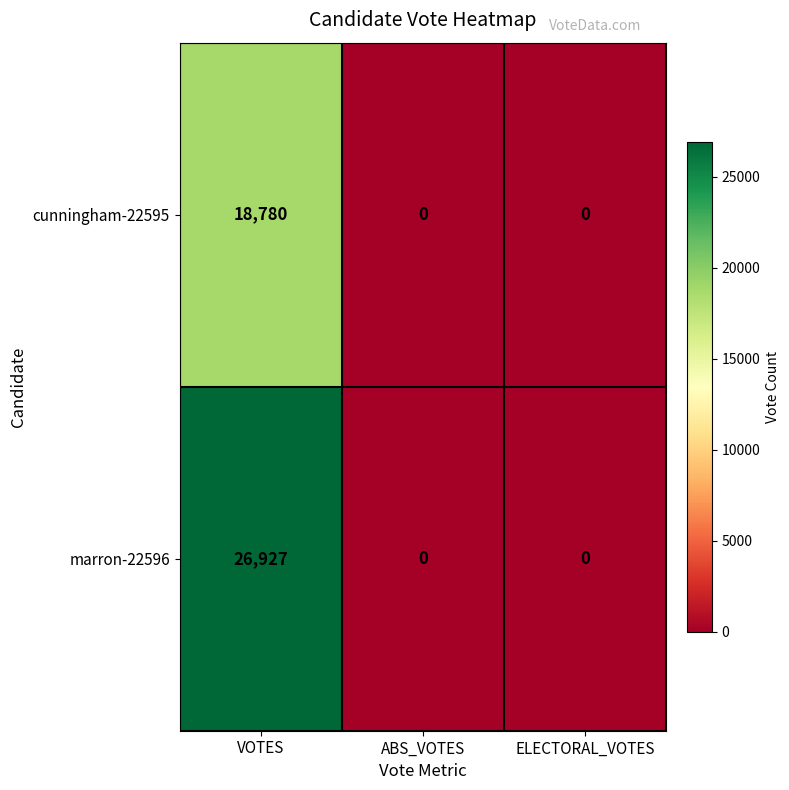

Reading left to right, list all the values displayed in this chart.

cunningham-22595: 18780	0	0
marron-22596: 26927	0	0